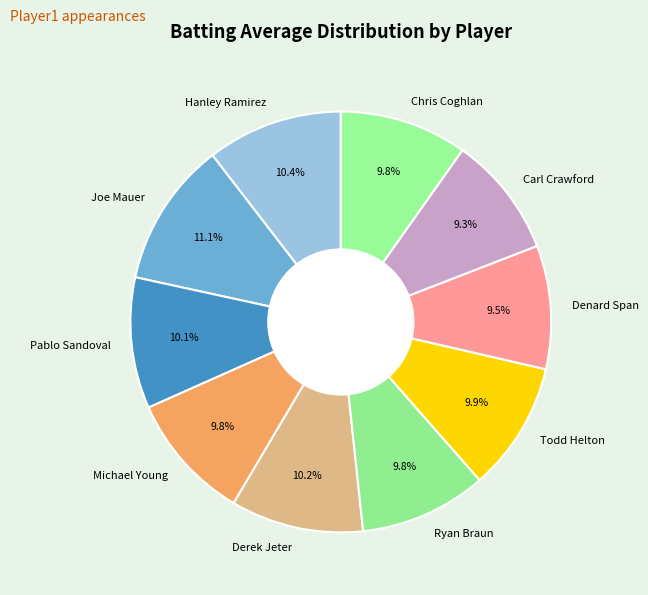

What percentage is the Pablo Sandoval slice, to the nearest percent?

10%